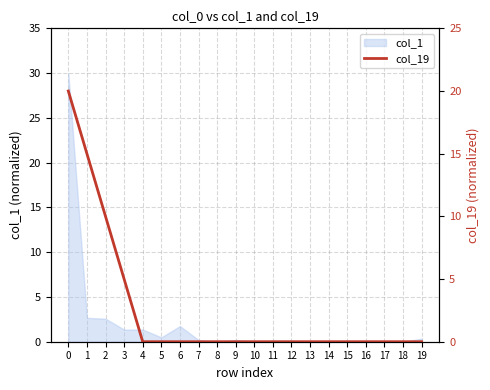

The chart shows a value of 12 at 12. True or false?

False